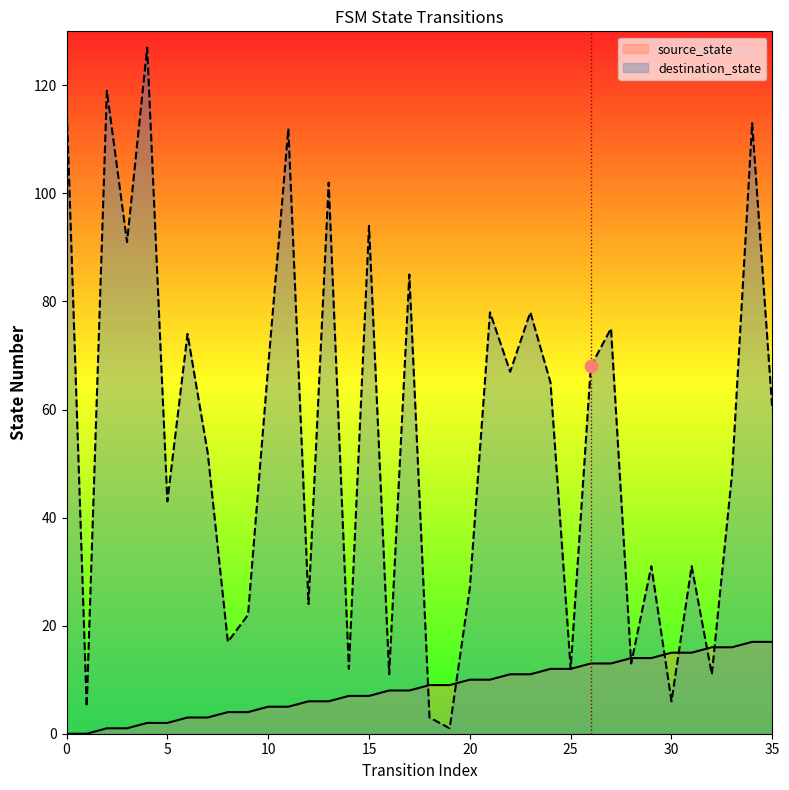

Which series has the largest total across all categories?

destination_state